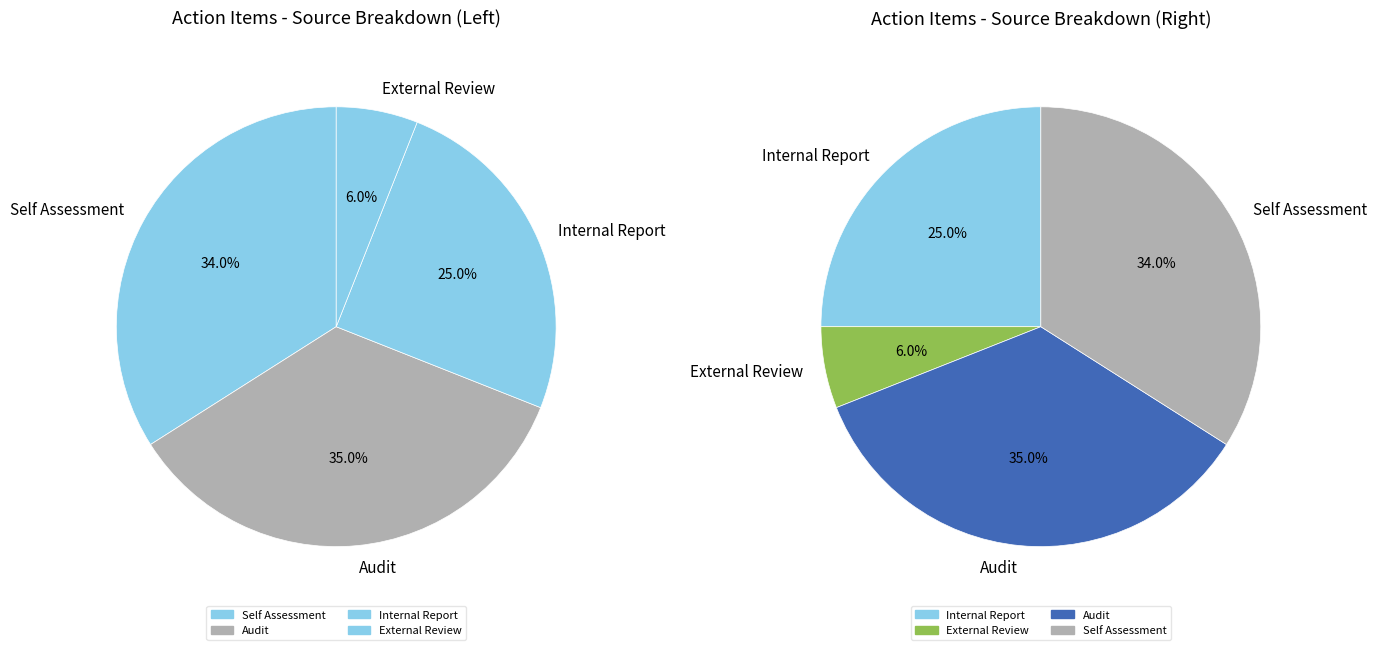

Does any single category account for the majority?

No